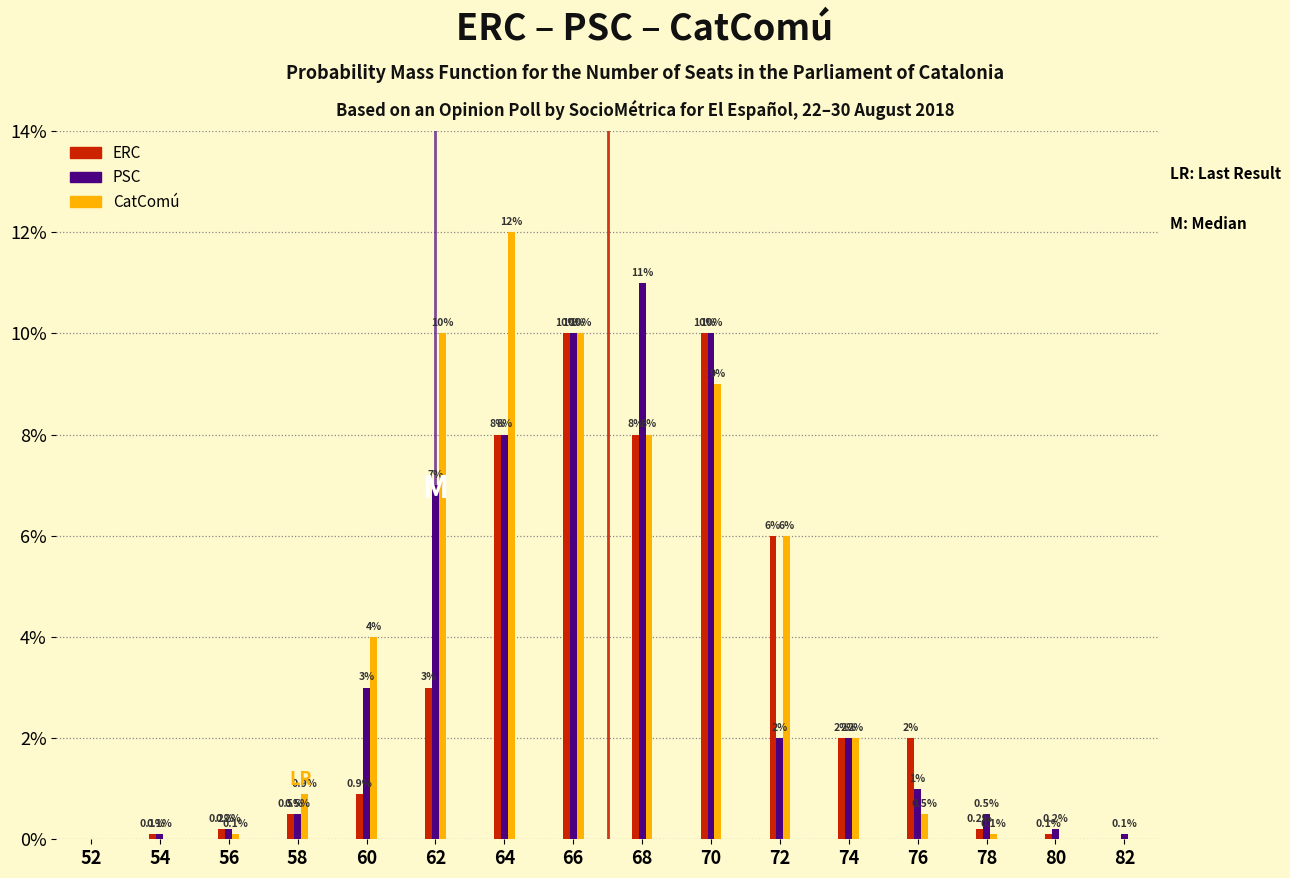

Reading right to left, transcribe all the data shown in this chart.

ERC: 82=0.0	80=0.1	78=0.2	76=2.0	74=2.0	72=6.0	70=10.0	68=8.0	66=10.0	64=8.0	62=3.0	60=0.9	58=0.5	56=0.2	54=0.1	52=0.0
PSC: 82=0.1	80=0.2	78=0.5	76=1.0	74=2.0	72=2.0	70=10.0	68=11.0	66=10.0	64=8.0	62=7.0	60=3.0	58=0.5	56=0.2	54=0.1	52=0.0
CatComú: 82=0.0	80=0.0	78=0.1	76=0.5	74=2.0	72=6.0	70=9.0	68=8.0	66=10.0	64=12.0	62=10.0	60=4.0	58=0.9	56=0.1	54=0.0	52=0.0